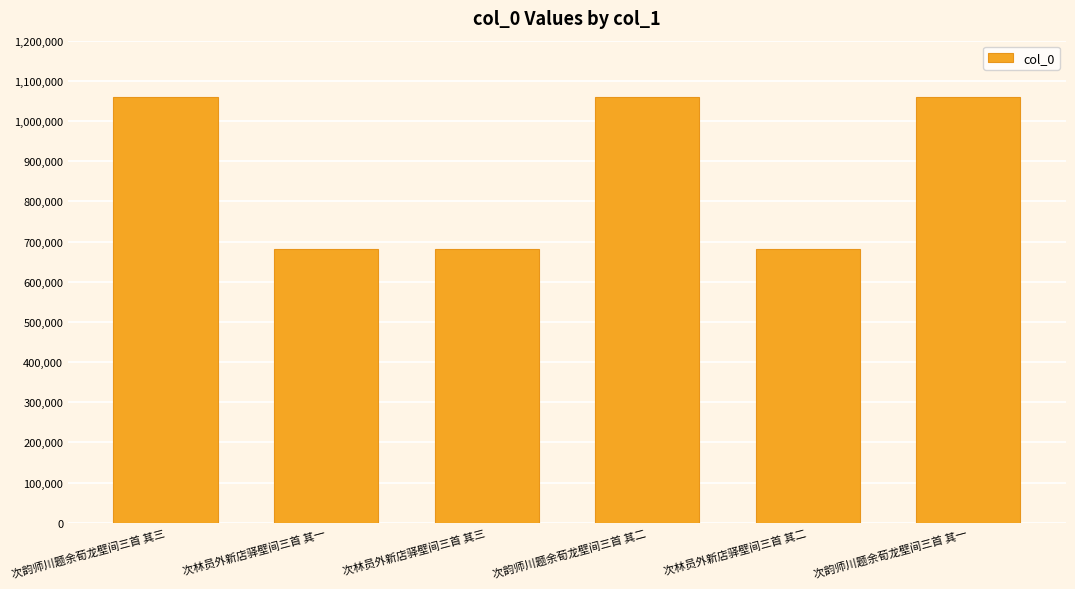

The value at 次林员外新店驿壁间三首 其二 is 1195429. True or false?

False